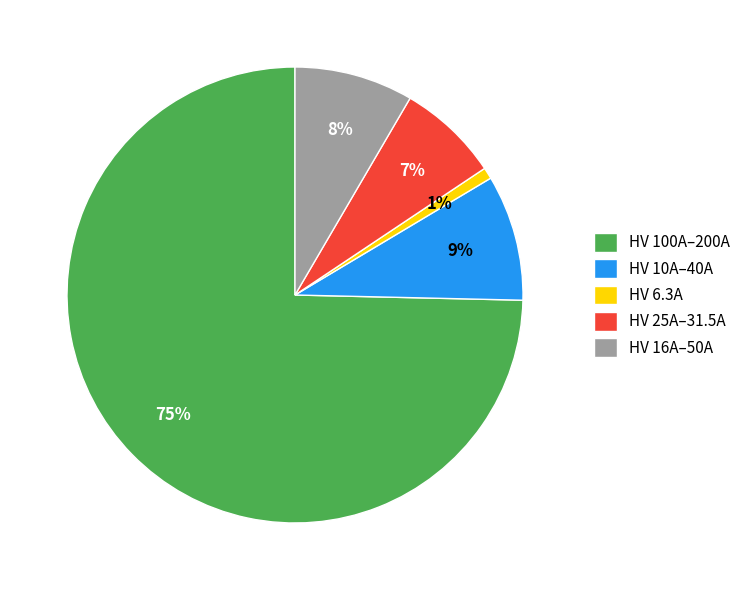

What percentage is the HV 10A–40A slice, to the nearest percent?

9%